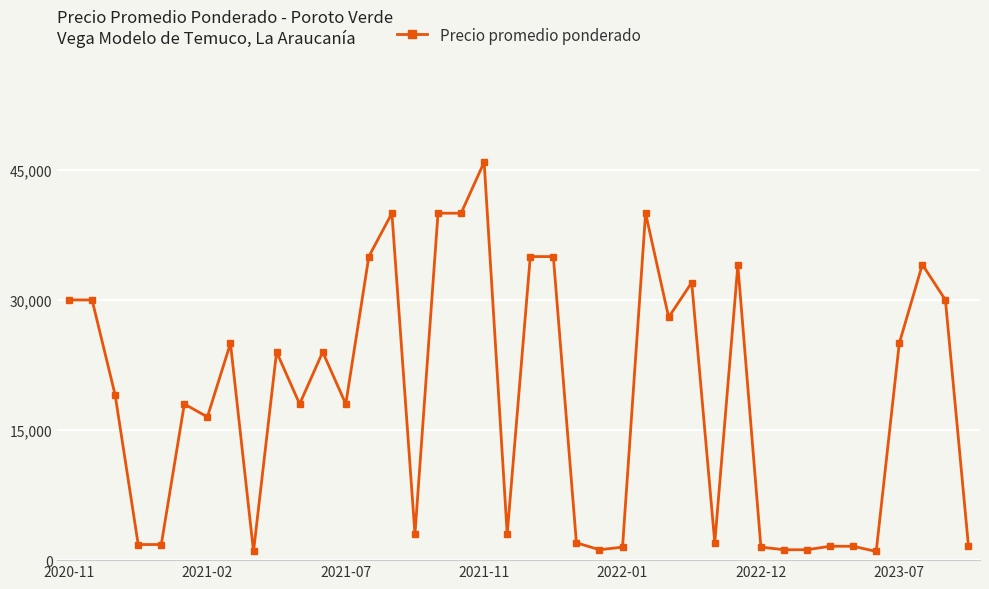

What is the maximum value shown in the chart?

45889